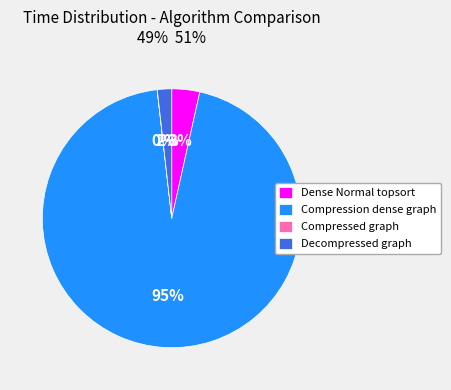

Is there any slice that represents more than half of the pie?

Yes